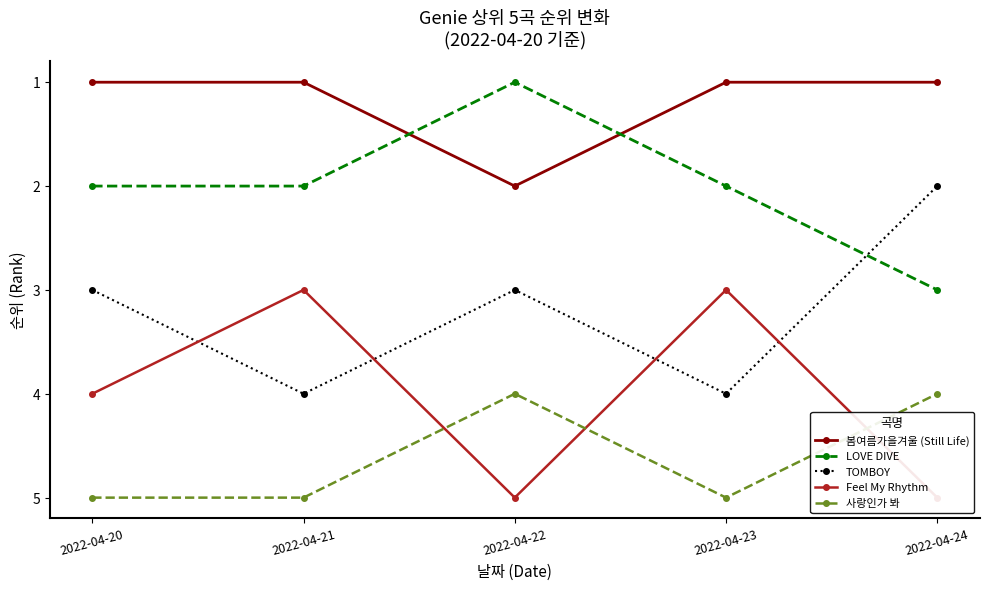

True or false: 봄여름가을겨울 (Still Life) has more than 1 interior local peaks.

False